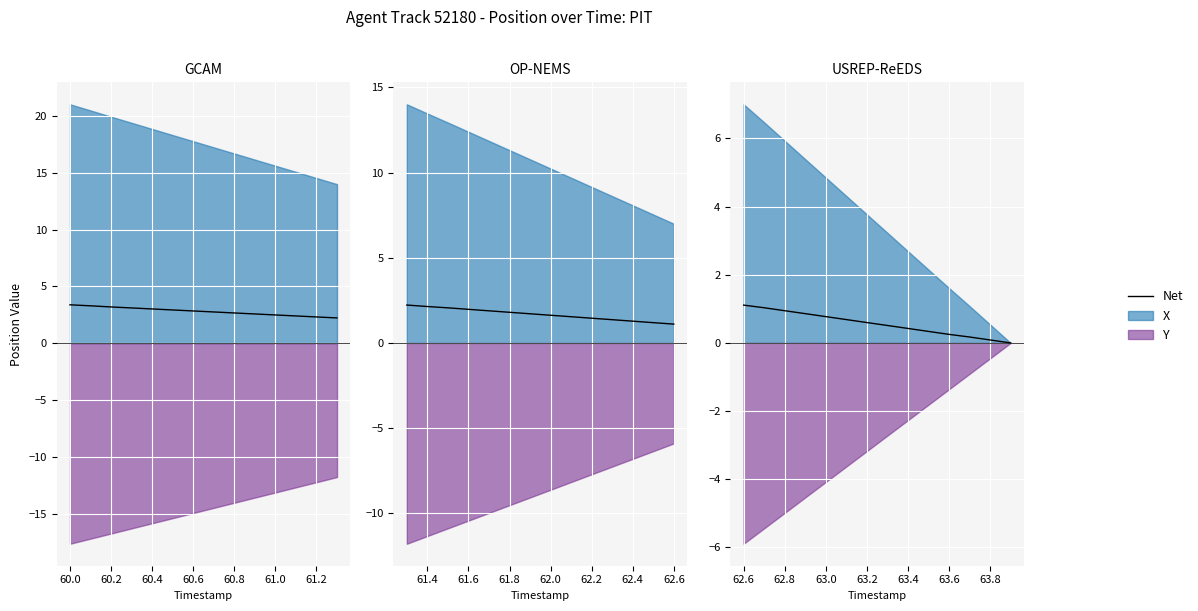

What is the difference between the maximum and second lowest values?

1.0